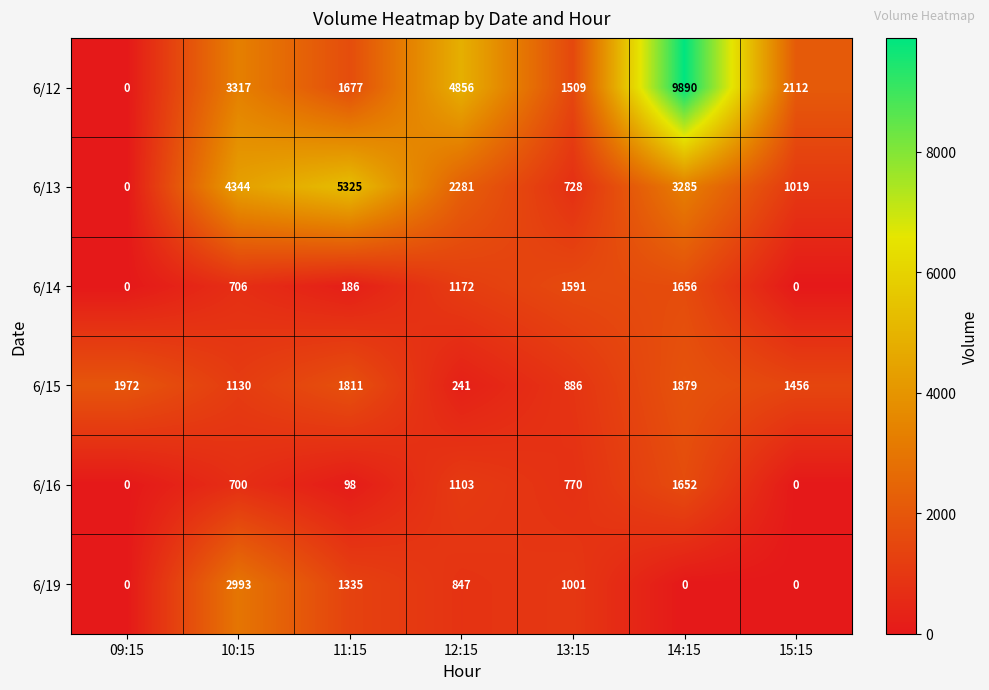

Between 10:15 and 13:15, which series saw the biggest shift?

6/13